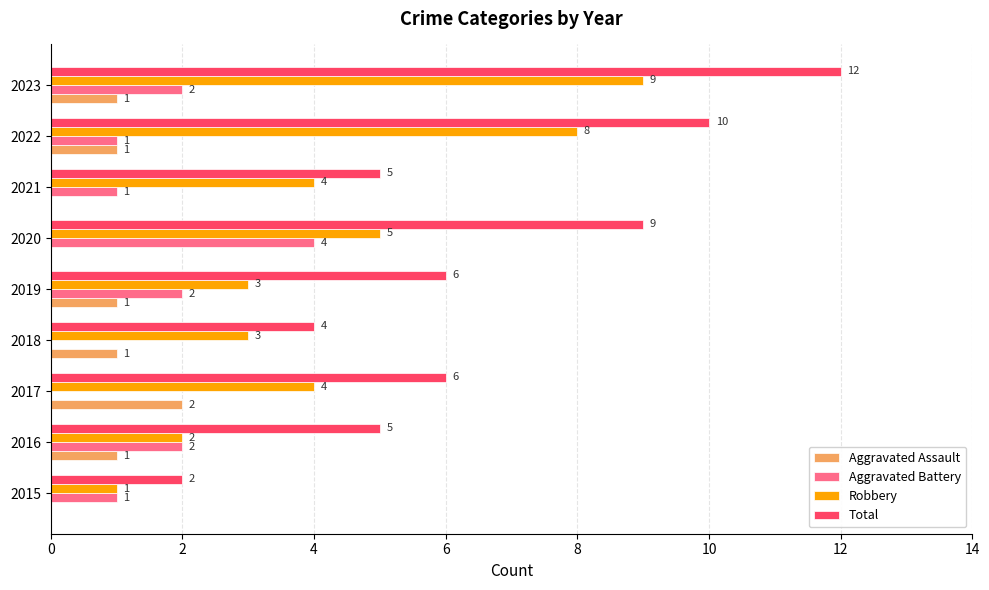

Which series changed the most between 2017 and 2018?

Total